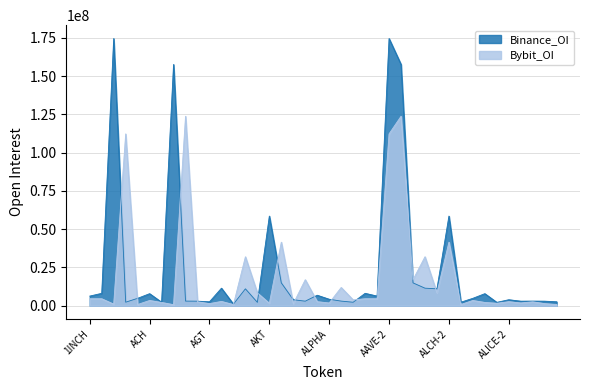

What is the spread (max minus min) of values at ALICE-2?

1265214